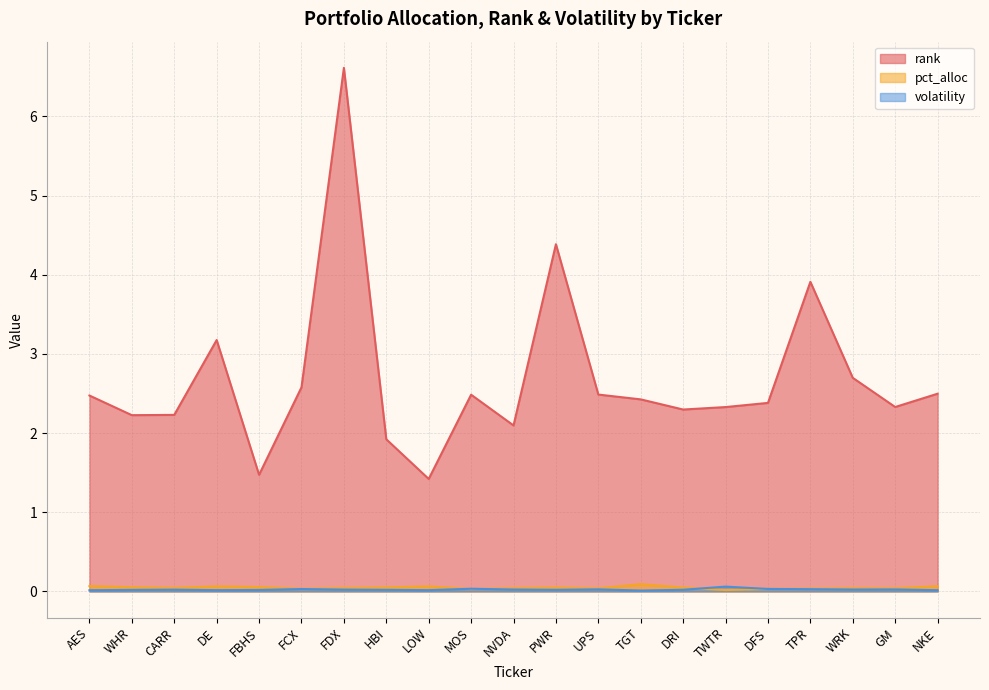

True or false: rank has more than 1 points higher than both neighbors.

True